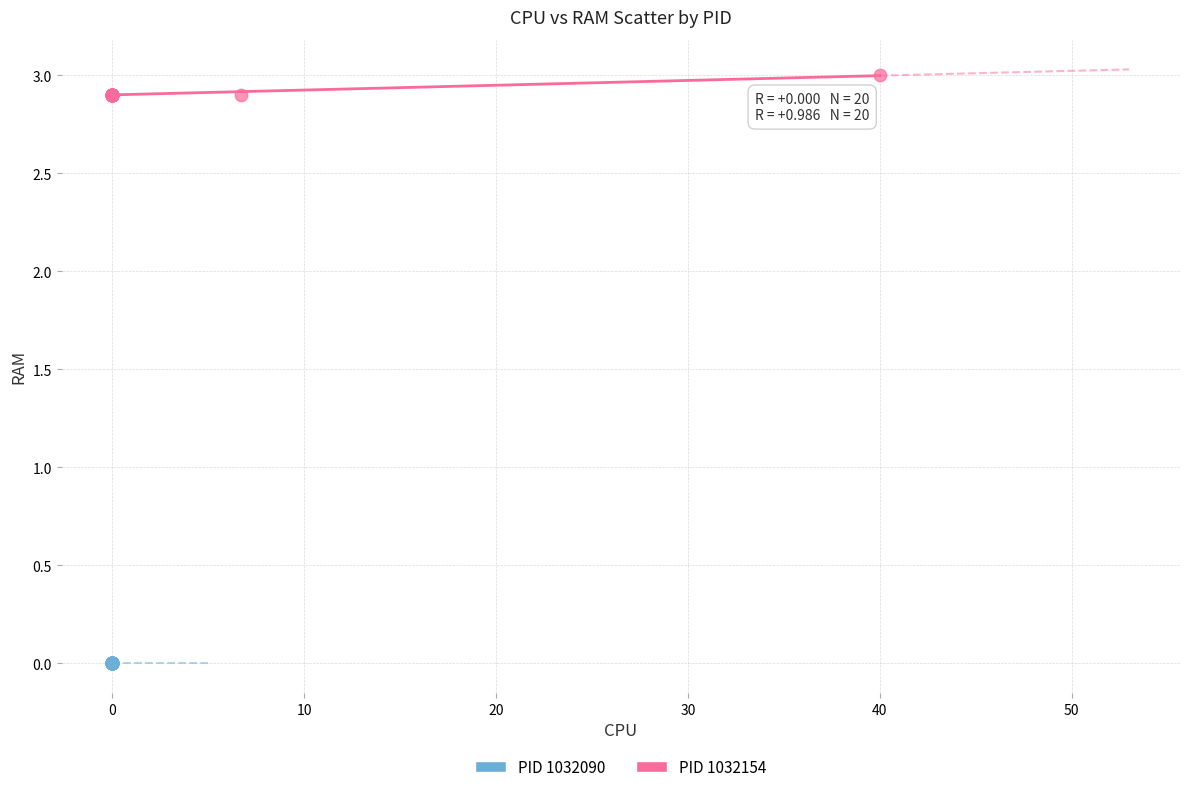

Which series contains the lowest Y value?

PID 1032090